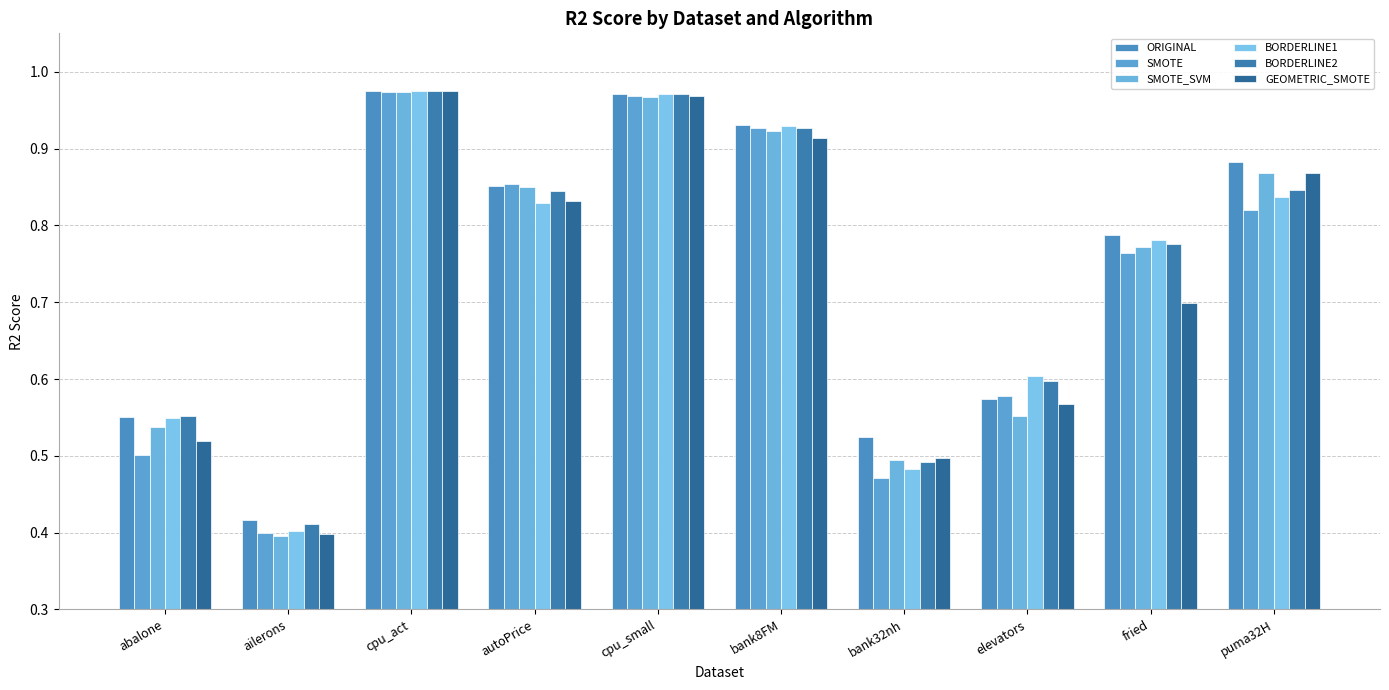

How many categories are shown in the chart?

10